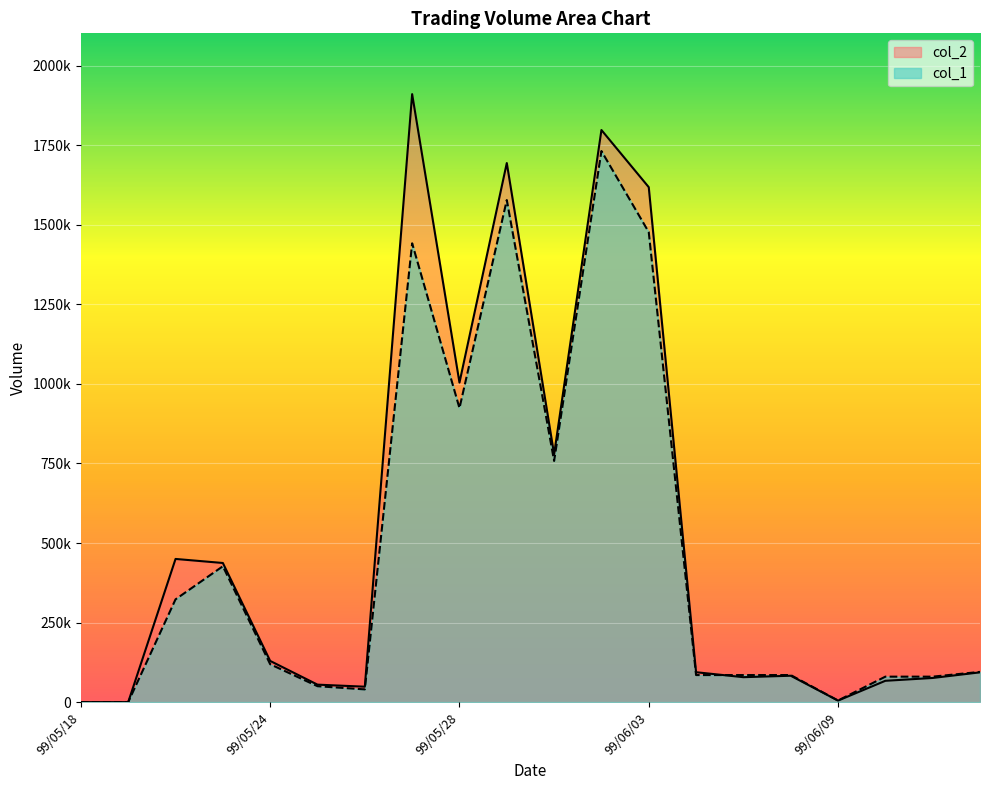

What is the sum of the col_2 values at 99/05/21 and 99/05/26?

485700